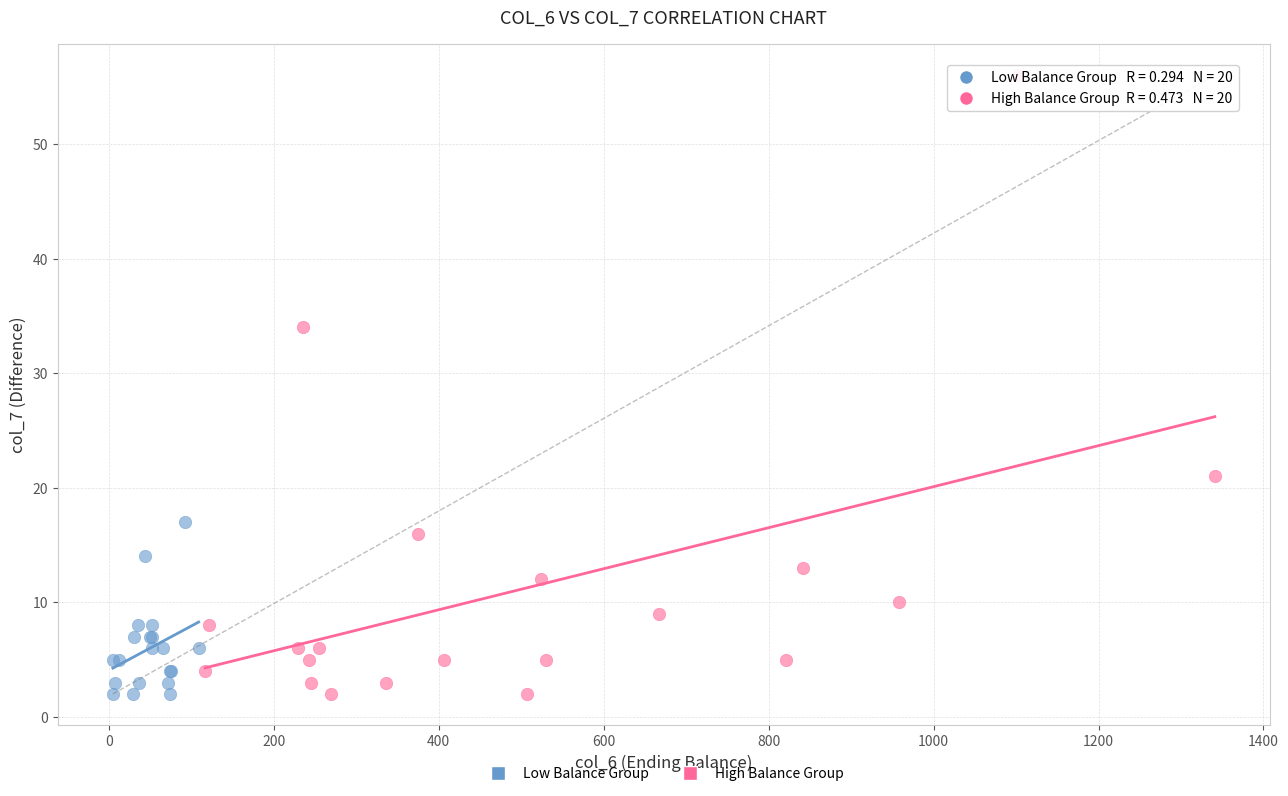

Which series contains the highest Y value?

High Balance Group